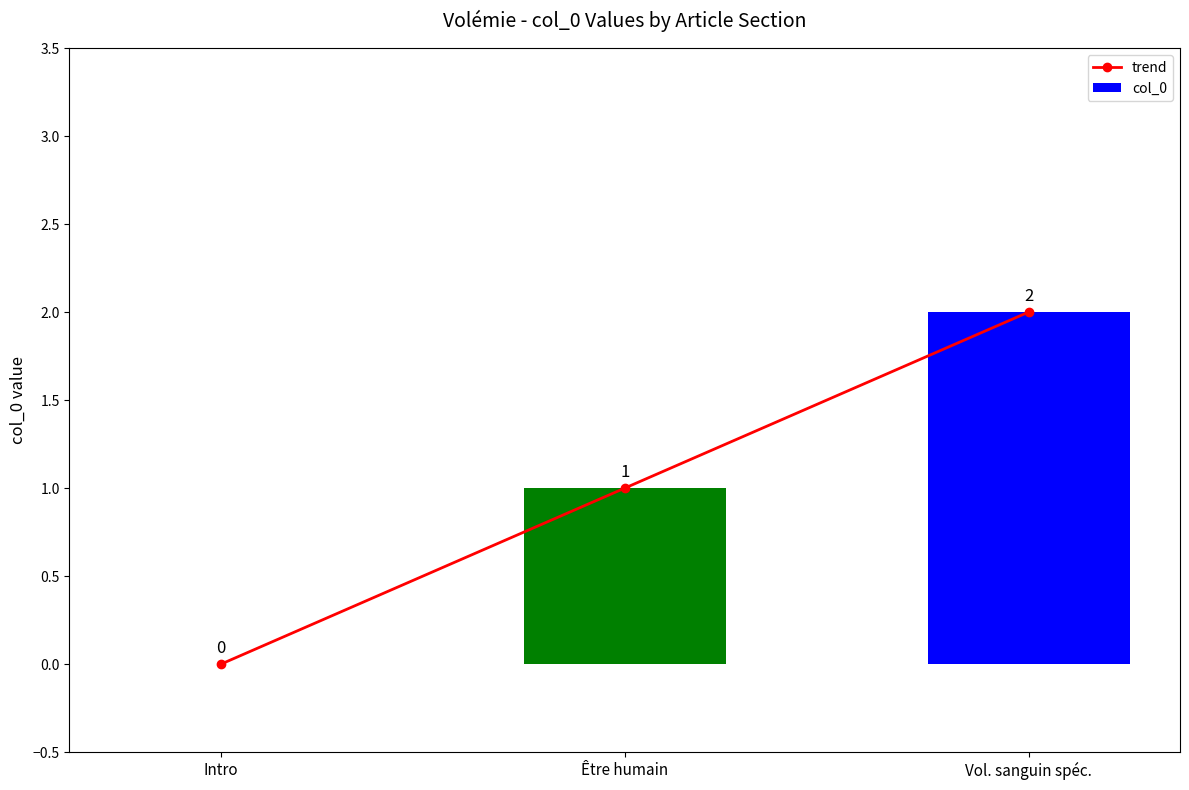

Count the trend values in the range 0 to 2.

3